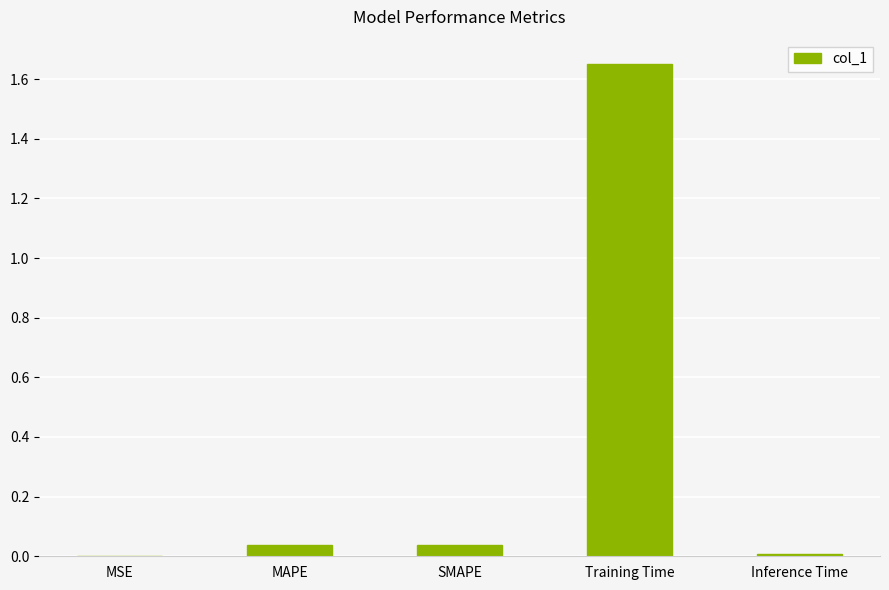

The value at MSE is 0.0. True or false?

True